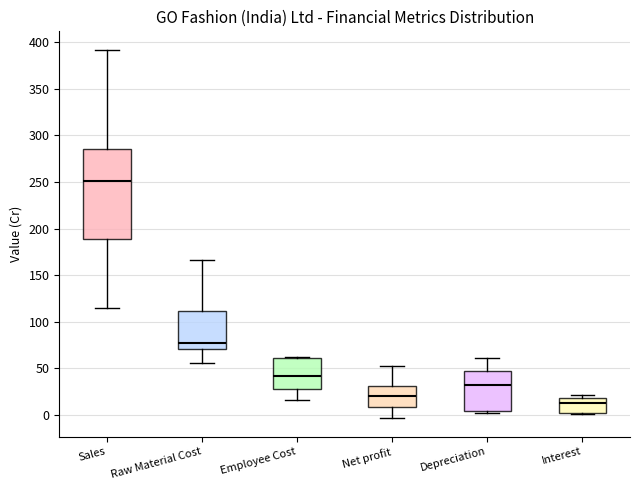

Which box's median line is the highest?

Sales